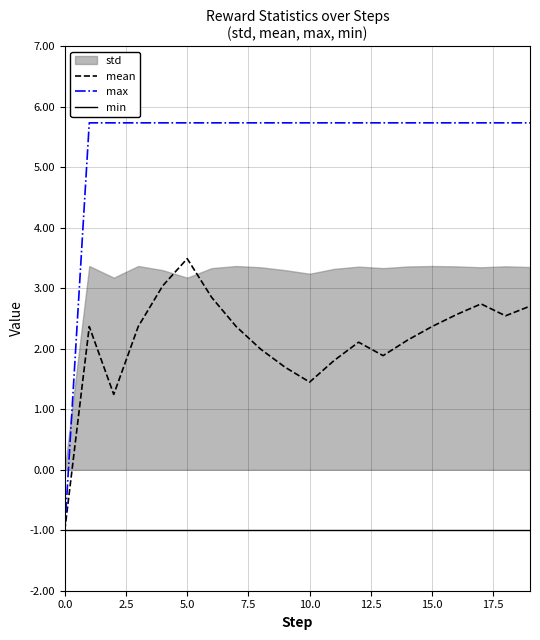

What is the maximum value for mean?

3.5